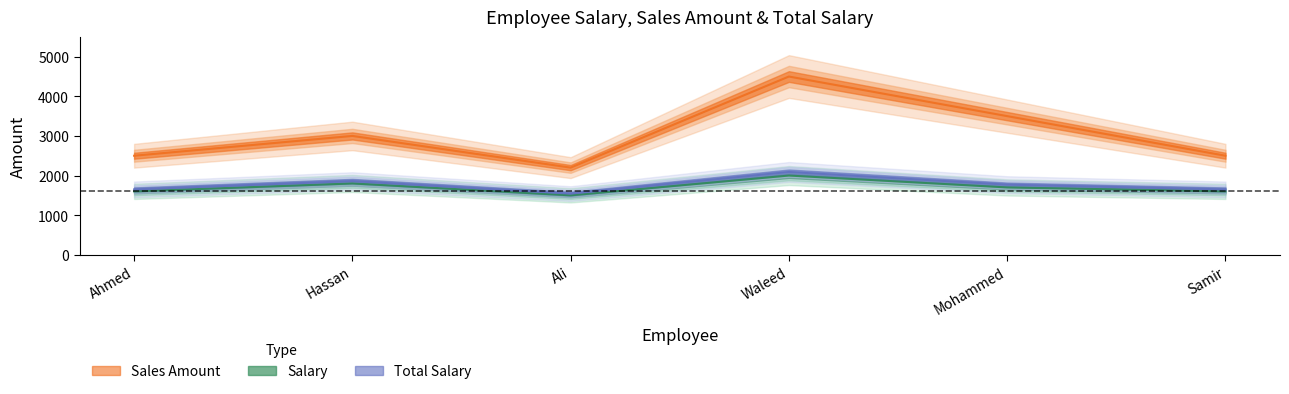

How many values in the Sales Amount series are below 3000?

3